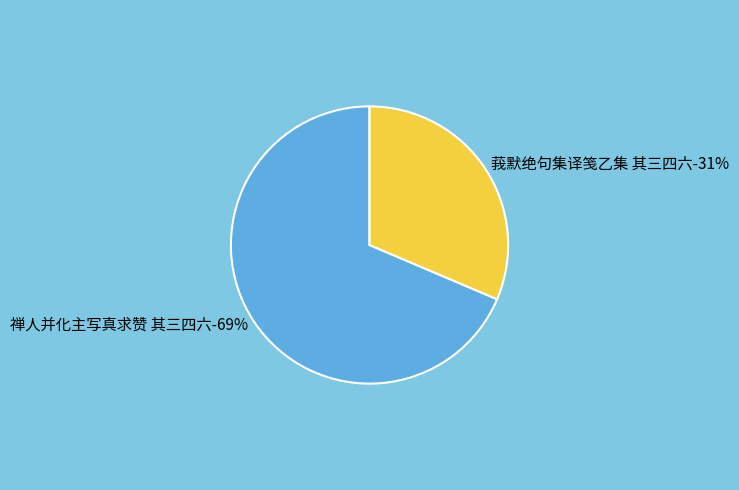

True or false: 莪默绝句集译笺乙集 其三四六 accounts for 19% of the total.

False